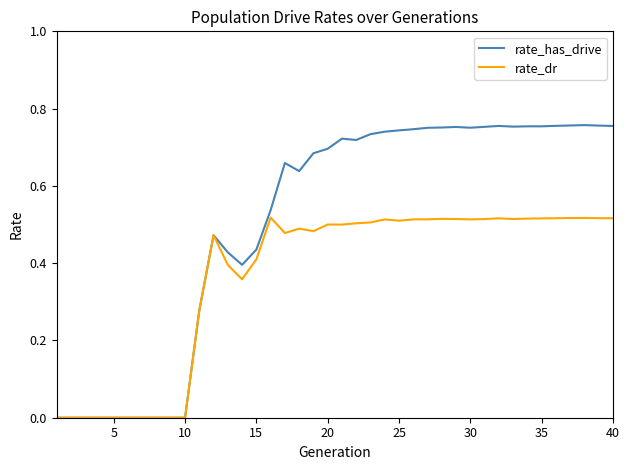

What are all the series names shown in the legend?

rate_has_drive, rate_dr